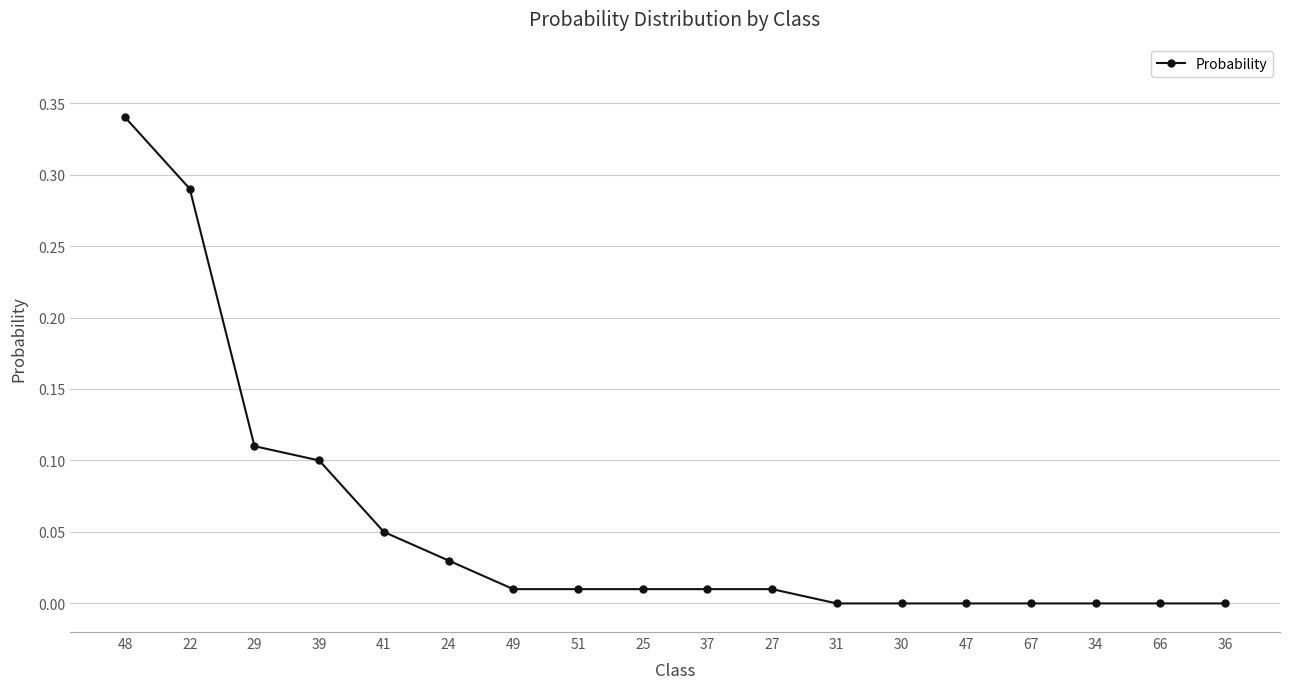

Which has a higher value, 29 or 41?

29